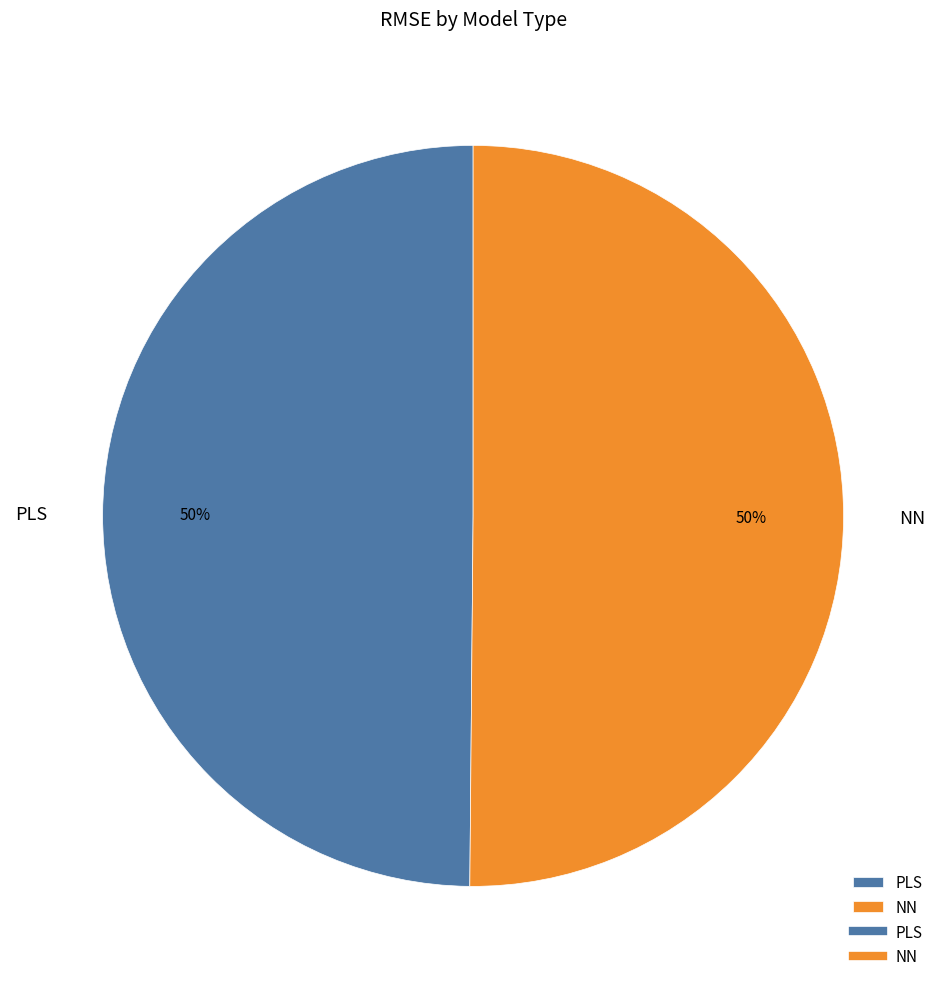

What percentage is the NN slice, to the nearest percent?

50%